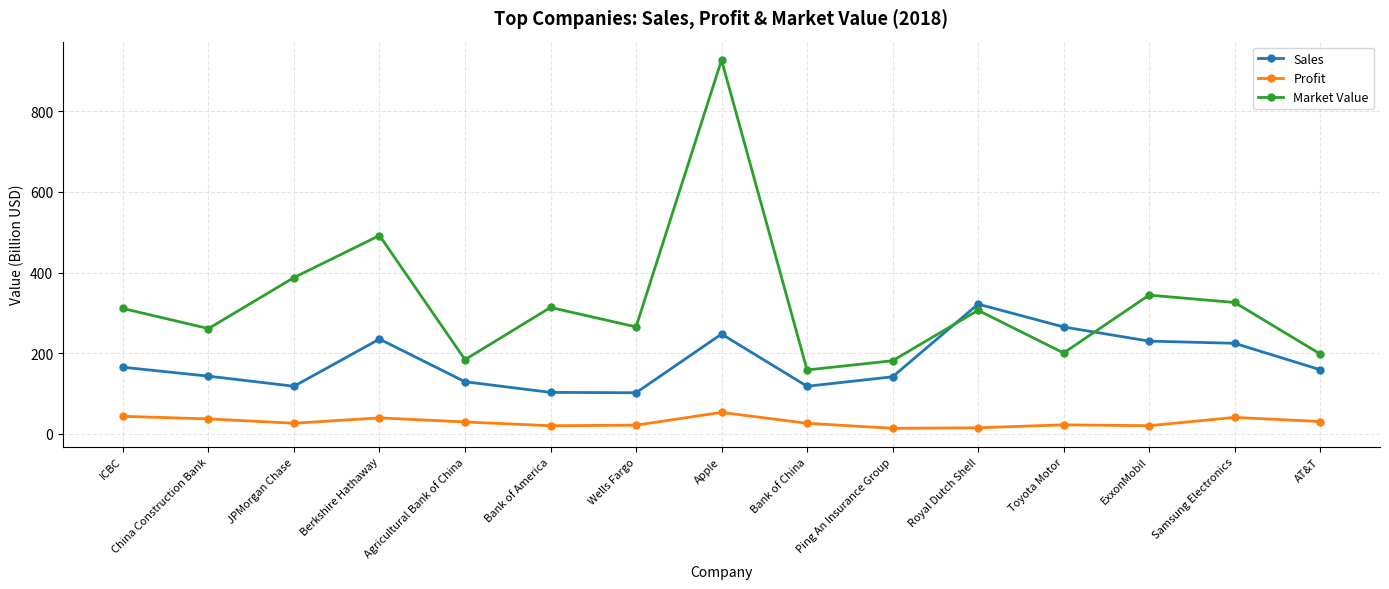

How many data points in Market Value are less than 306?

7